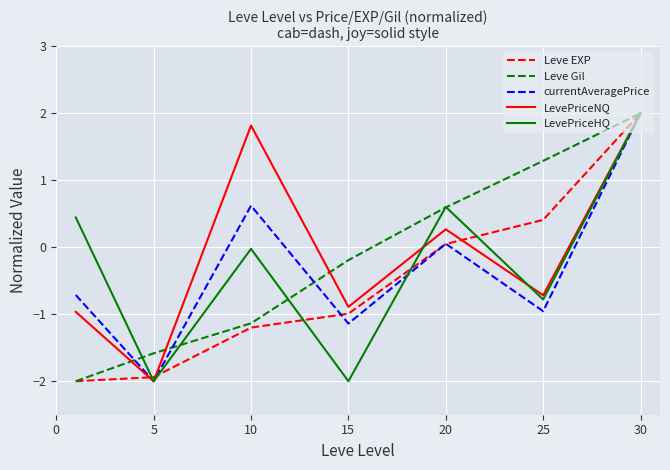

What is the maximum value for LevePriceNQ?

2.0